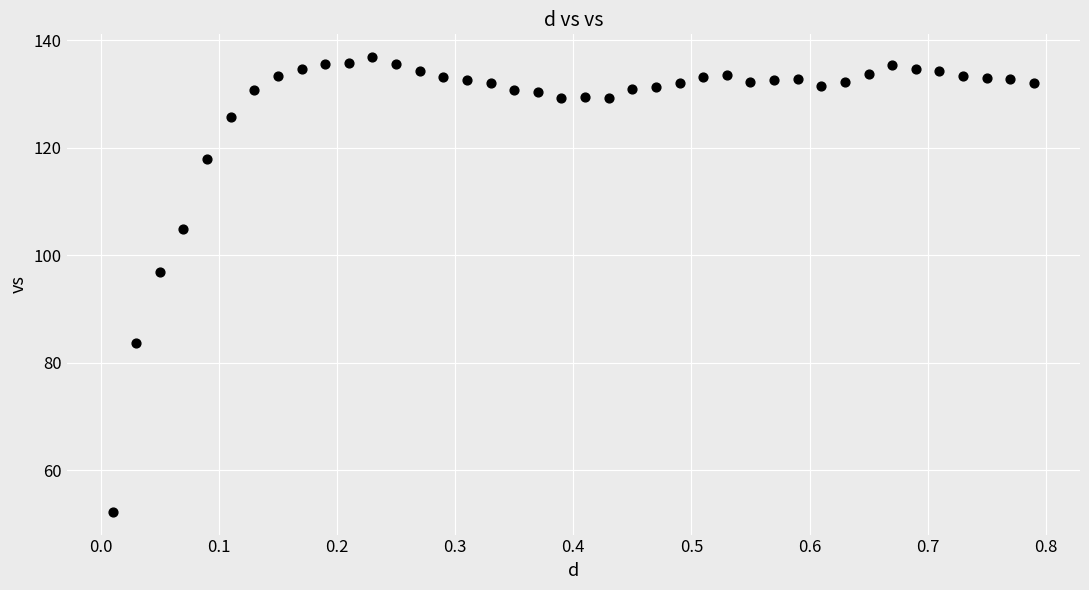

What Y value in the scatter plot is closest to 94?

97.0